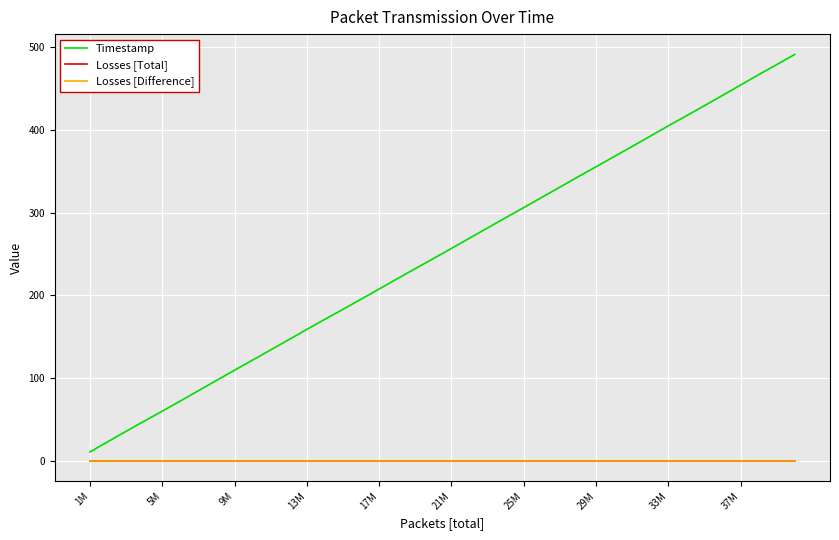

What is the label of the 9th point from the left?

9M